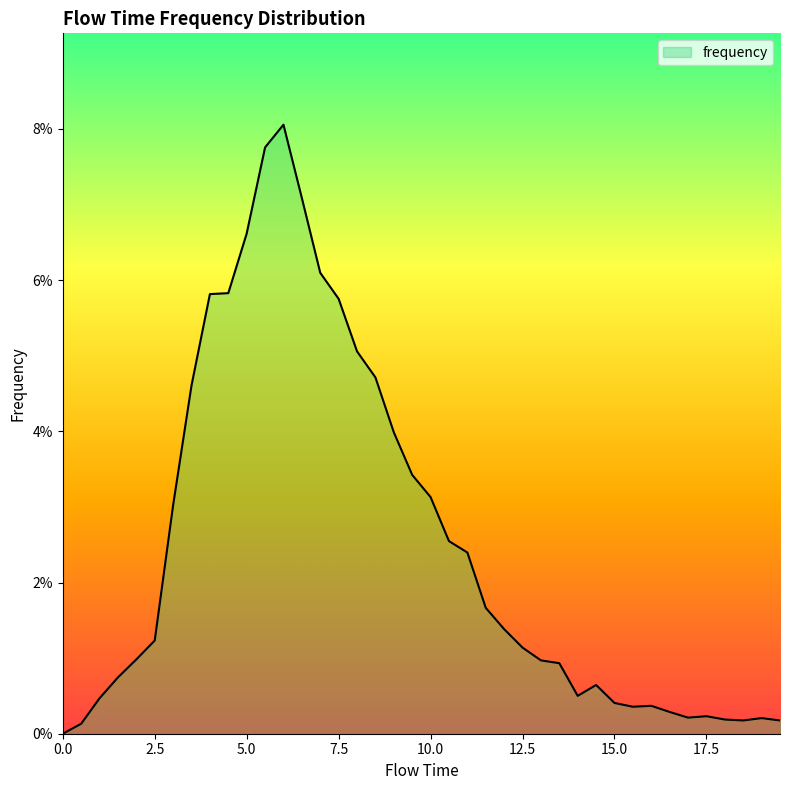

Reading left to right, transcribe all the data shown in this chart.

0.0=0.0	0.5=0.0	1.0=0.0	1.5=0.0	2.0=0.0	2.5=0.0	3.0=0.0	3.5=0.0	4.0=0.1	4.5=0.1	5.0=0.1	5.5=0.1	6.0=0.1	6.5=0.1	7.0=0.1	7.5=0.1	8.0=0.1	8.5=0.0	9.0=0.0	9.5=0.0	10.0=0.0	10.5=0.0	11.0=0.0	11.5=0.0	12.0=0.0	12.5=0.0	13.0=0.0	13.5=0.0	14.0=0.0	14.5=0.0	15.0=0.0	15.5=0.0	16.0=0.0	16.5=0.0	17.0=0.0	17.5=0.0	18.0=0.0	18.5=0.0	19.0=0.0	19.5=0.0